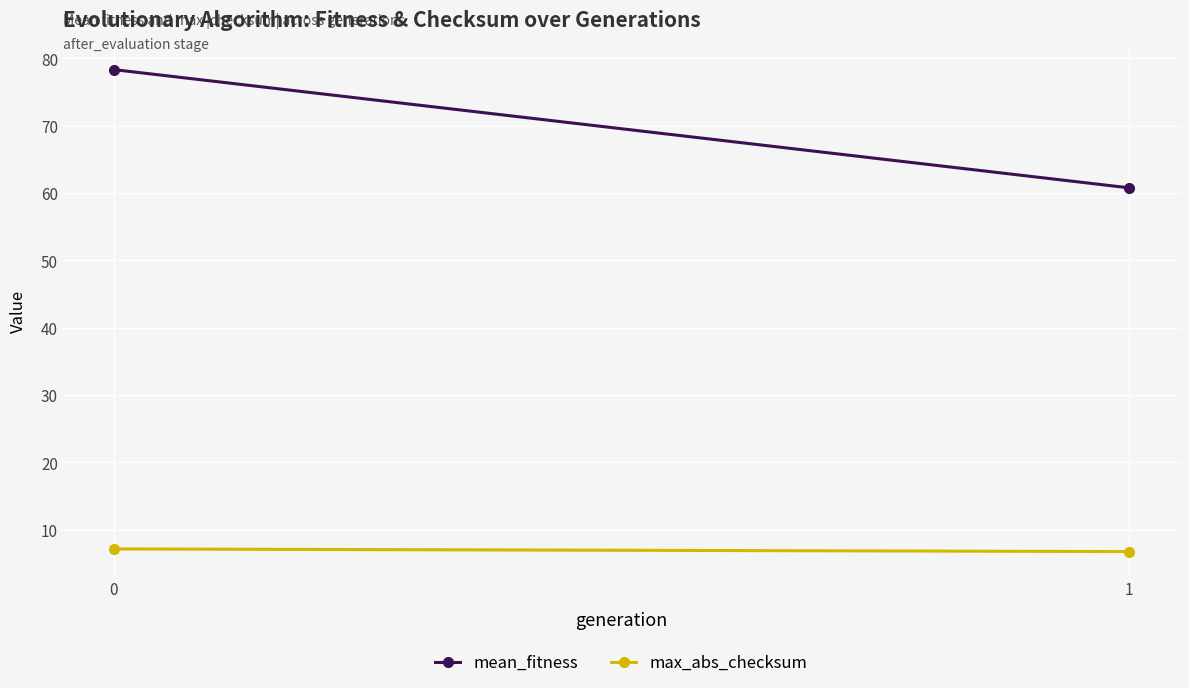

How many data points does each series have?

2